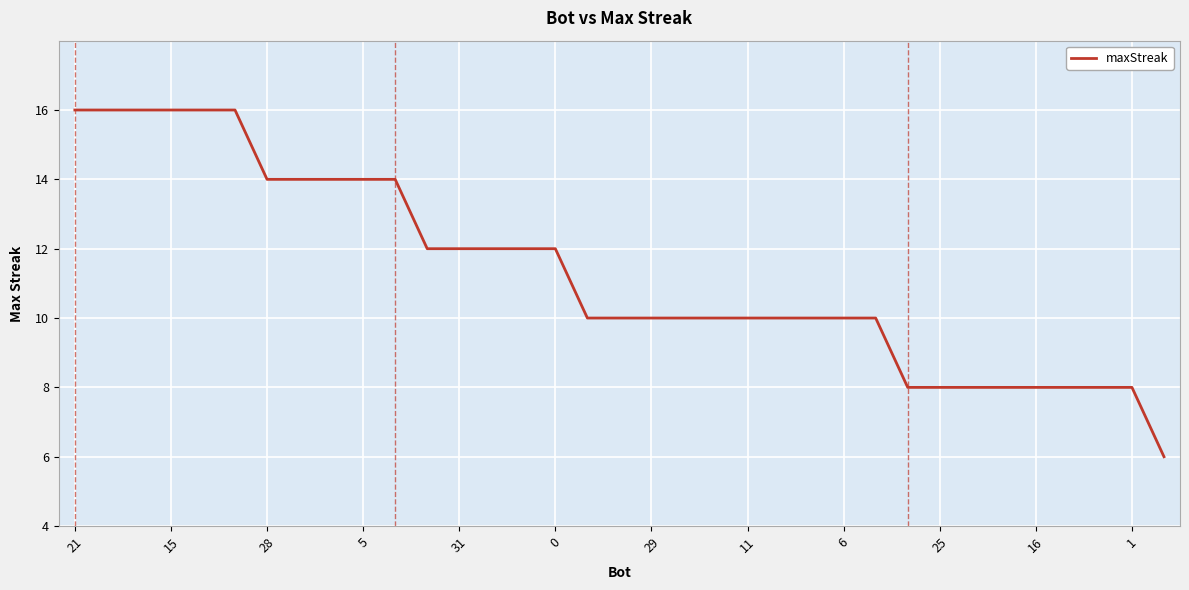

What is the smallest value displayed?

6